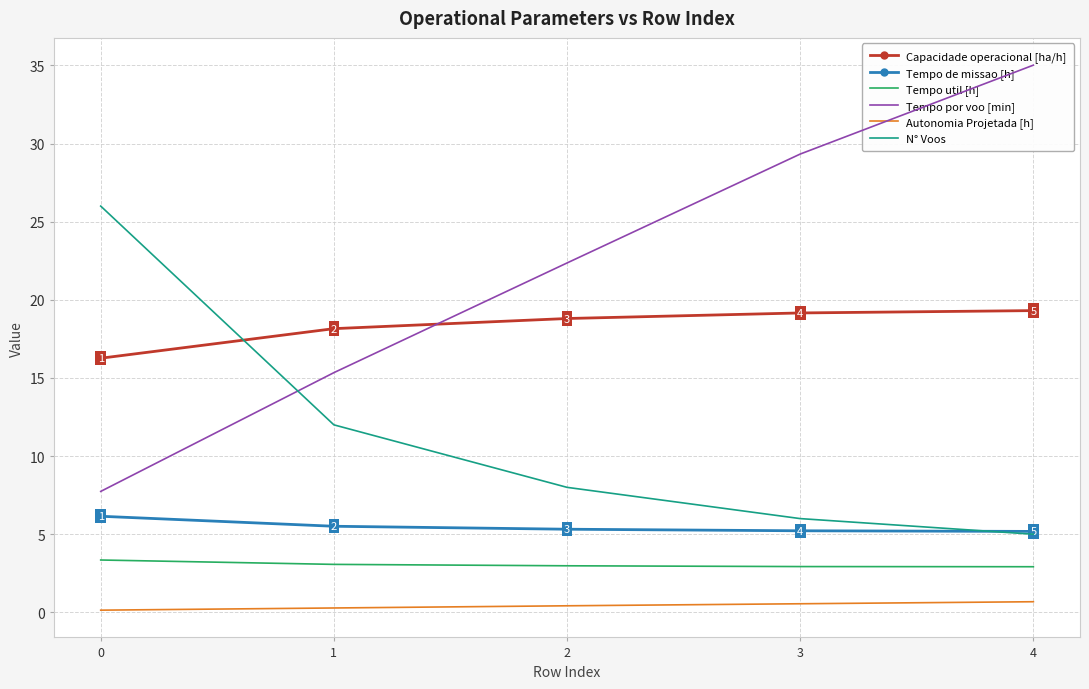

At how many categories does at least one series exceed 4?

5